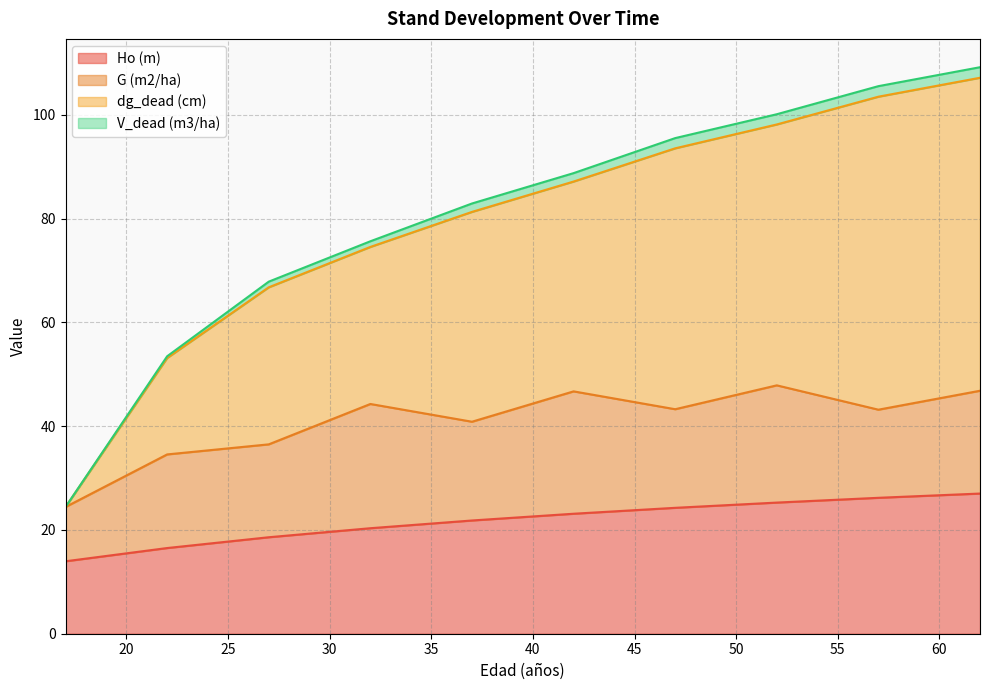

Which series has the largest total across all categories?

dg_dead (cm)